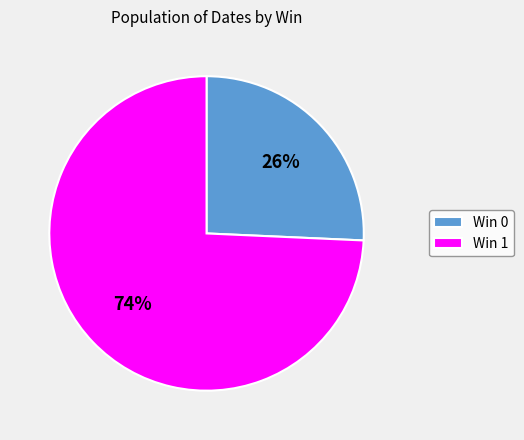

Rank the categories by value from highest to lowest.

Win 1, Win 0